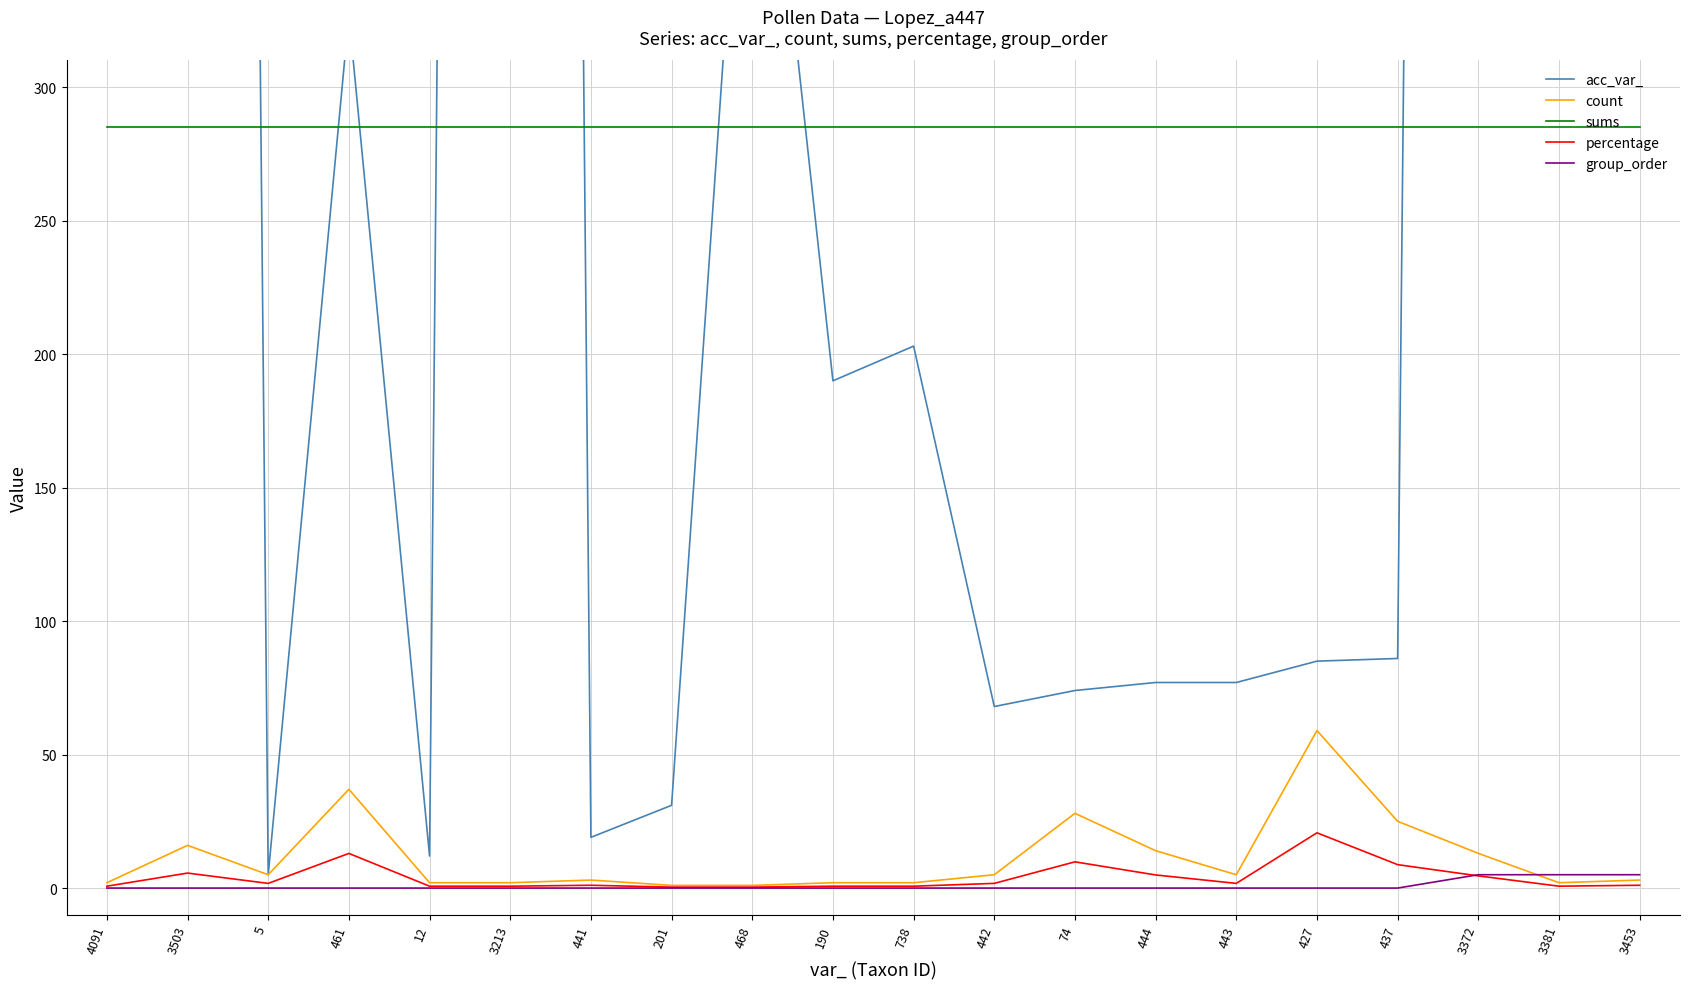

What position from the left is 442?

12